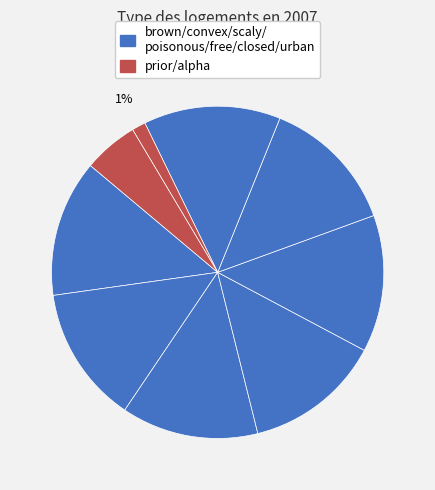

What is the largest slice in the pie chart?

brown